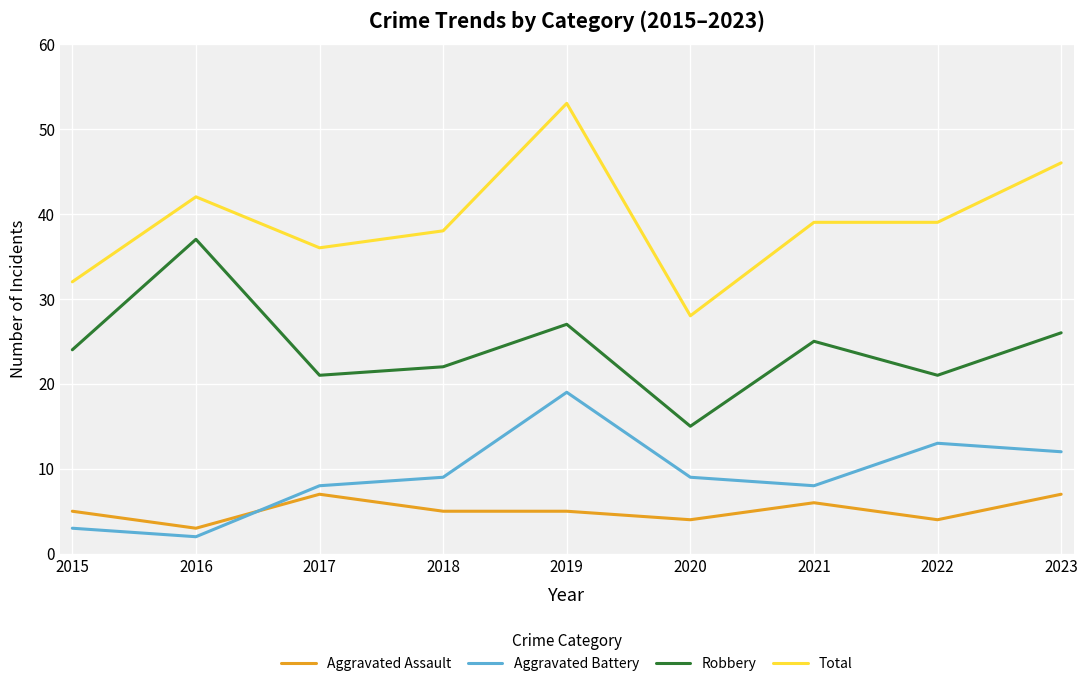

Reading right to left, extract all data points from this chart.

Aggravated Assault: 2023=7	2022=4	2021=6	2020=4	2019=5	2018=5	2017=7	2016=3	2015=5
Aggravated Battery: 2023=12	2022=13	2021=8	2020=9	2019=19	2018=9	2017=8	2016=2	2015=3
Robbery: 2023=26	2022=21	2021=25	2020=15	2019=27	2018=22	2017=21	2016=37	2015=24
Total: 2023=46	2022=39	2021=39	2020=28	2019=53	2018=38	2017=36	2016=42	2015=32